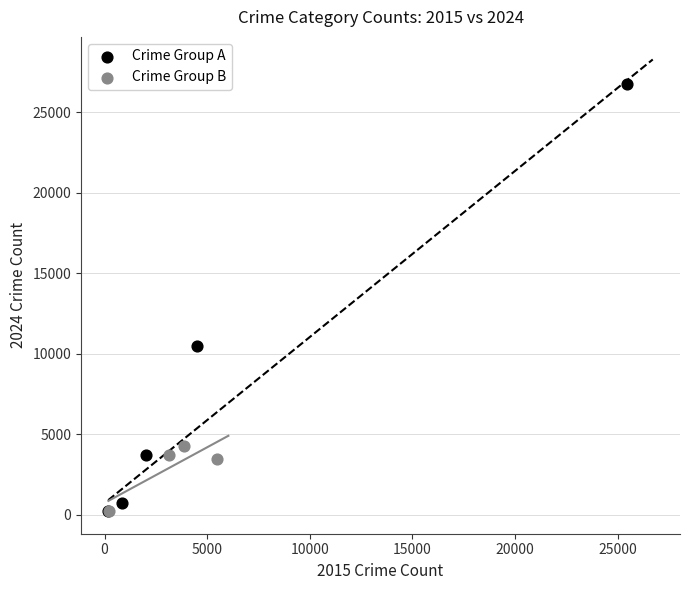

Which series reaches the maximum Y coordinate?

Crime Group A